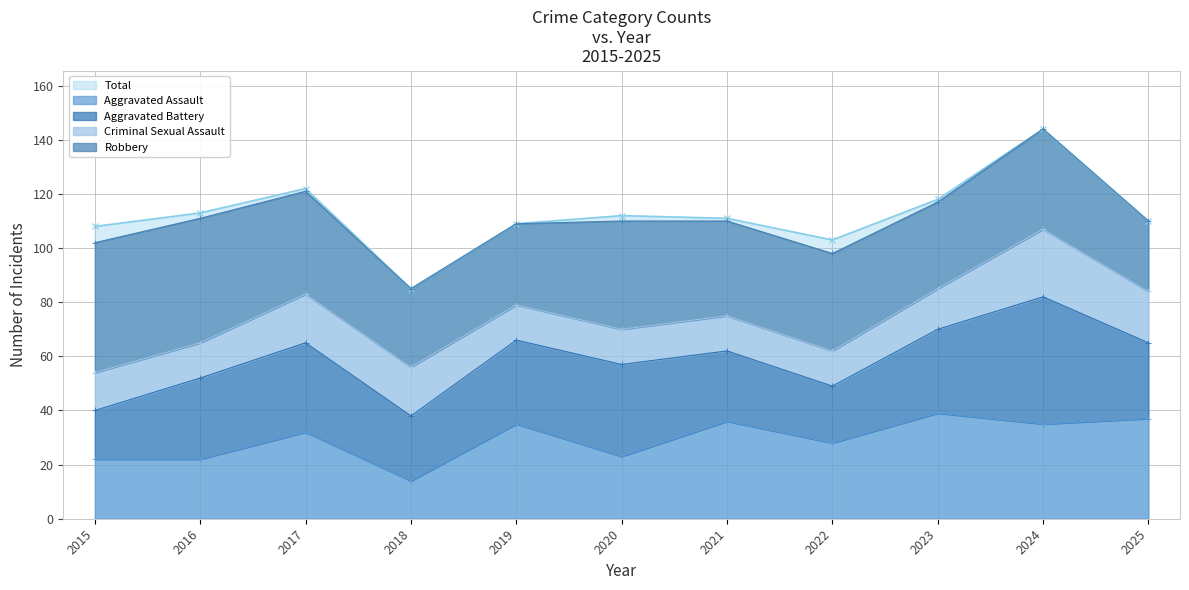

How many series are shown in this chart?

5